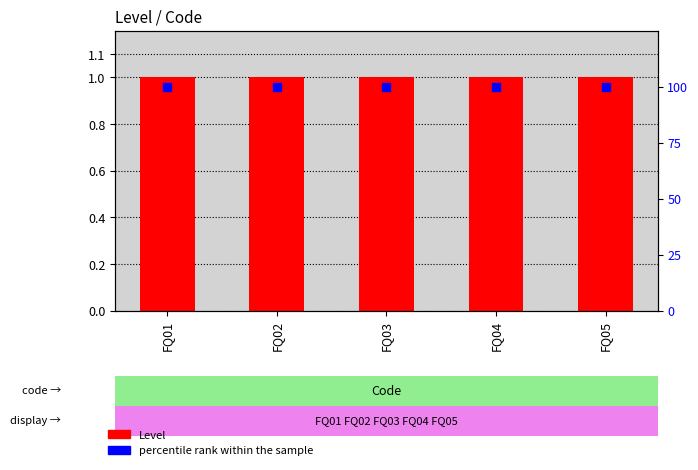

At which category is the sum across all series the highest?

FQ01